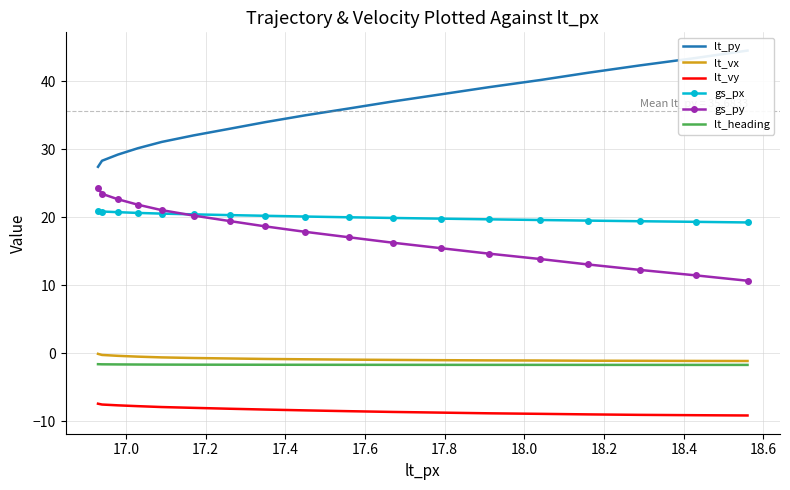

Rank the series at 18.2 from lowest to highest value.

lt_vy, lt_heading, lt_vx, gs_py, gs_px, lt_py